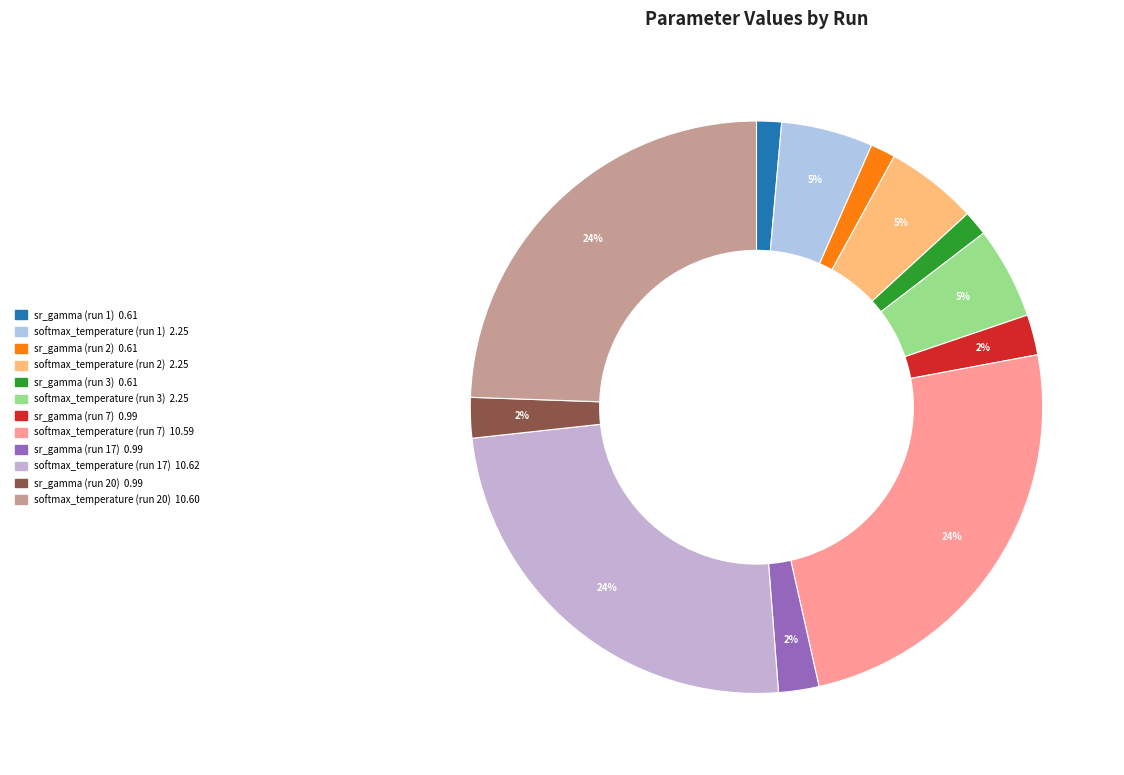

Is sr_gamma (run 3) the majority of the pie?

No